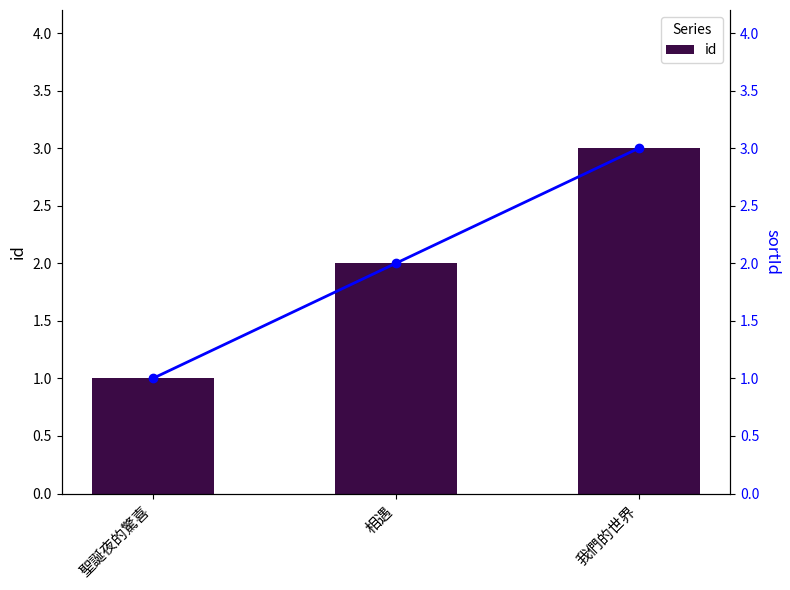

At how many categories does at least one series exceed 1?

2